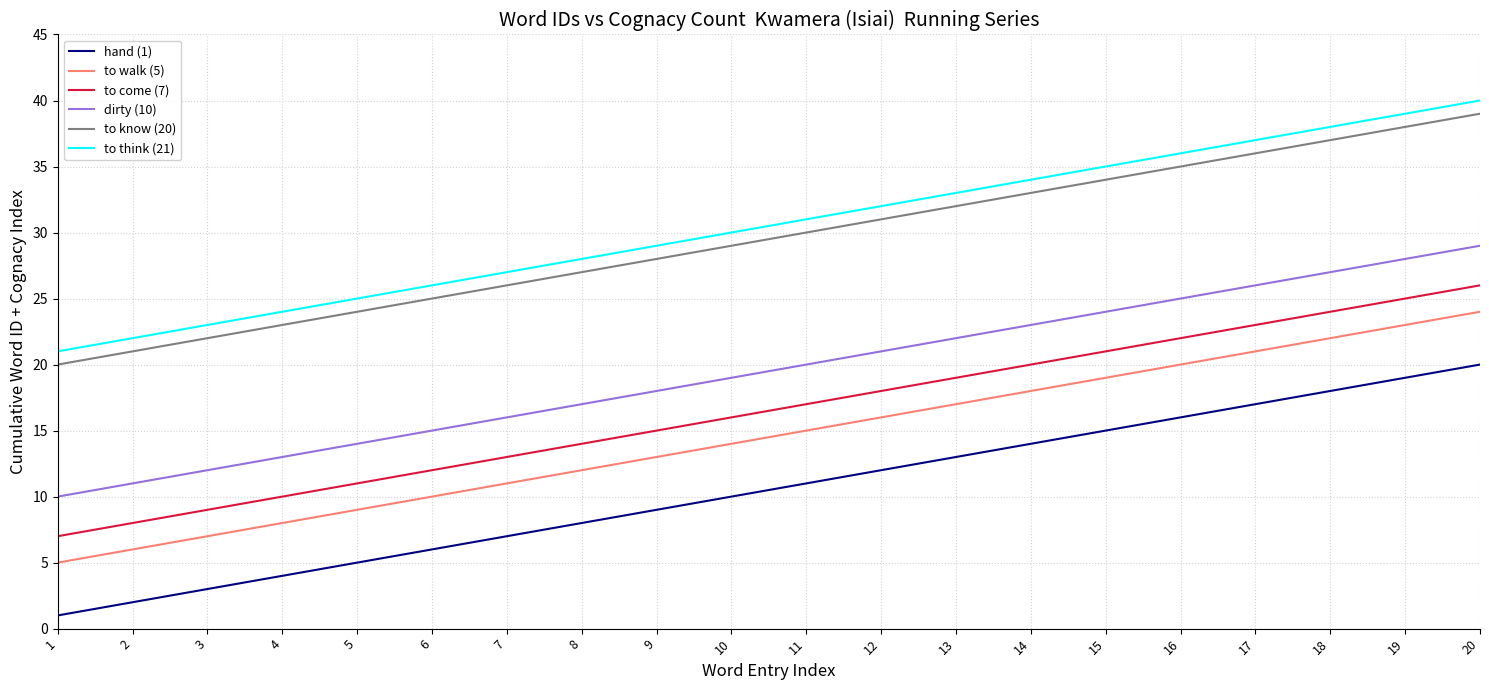

At which category is the sum across all series the highest?

20